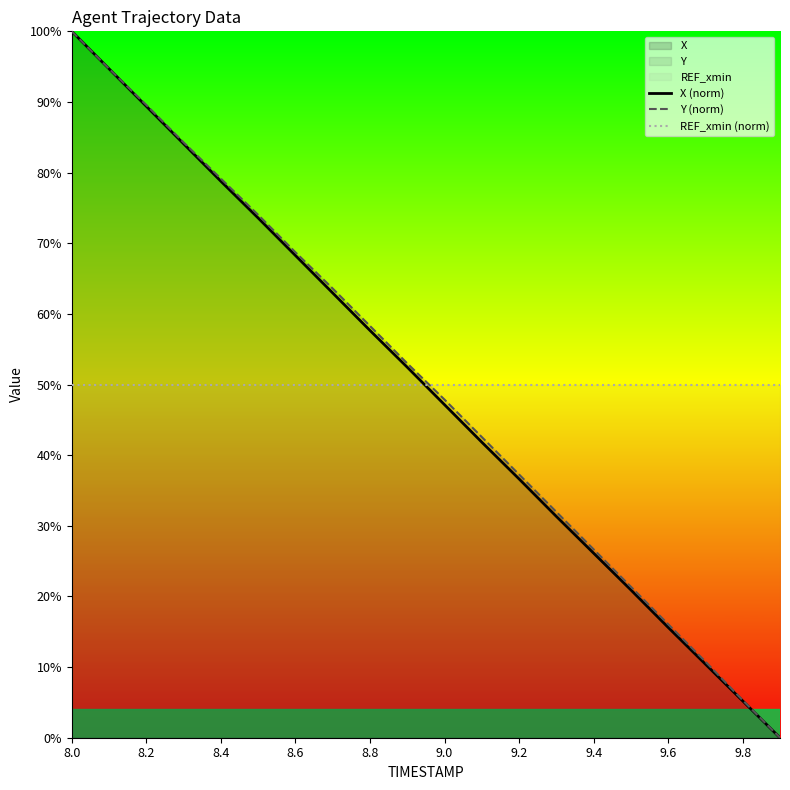

True or false: Y (norm) has more than 0 interior local peaks.

False